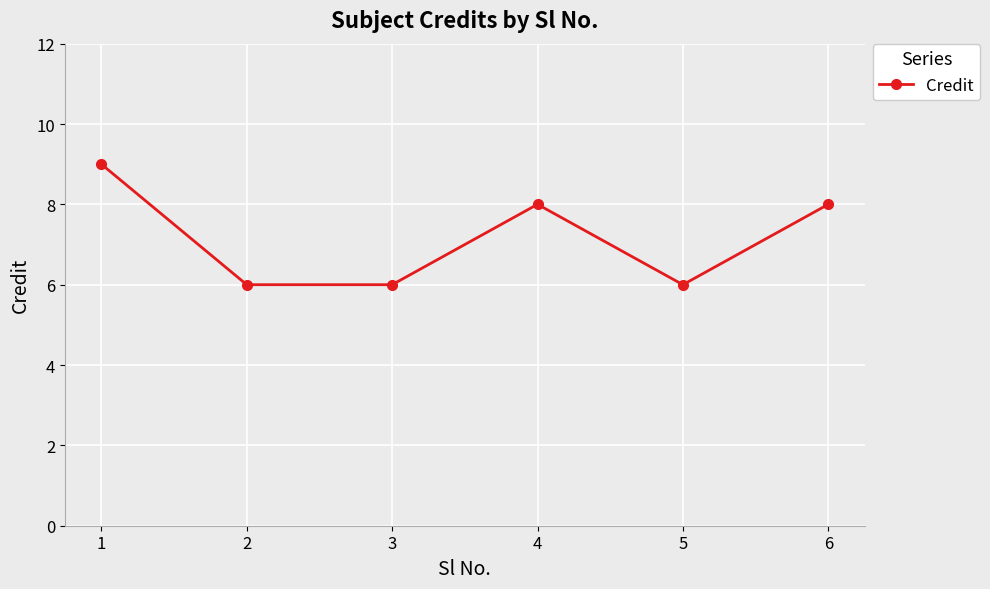

How many categories are shown in the chart?

6